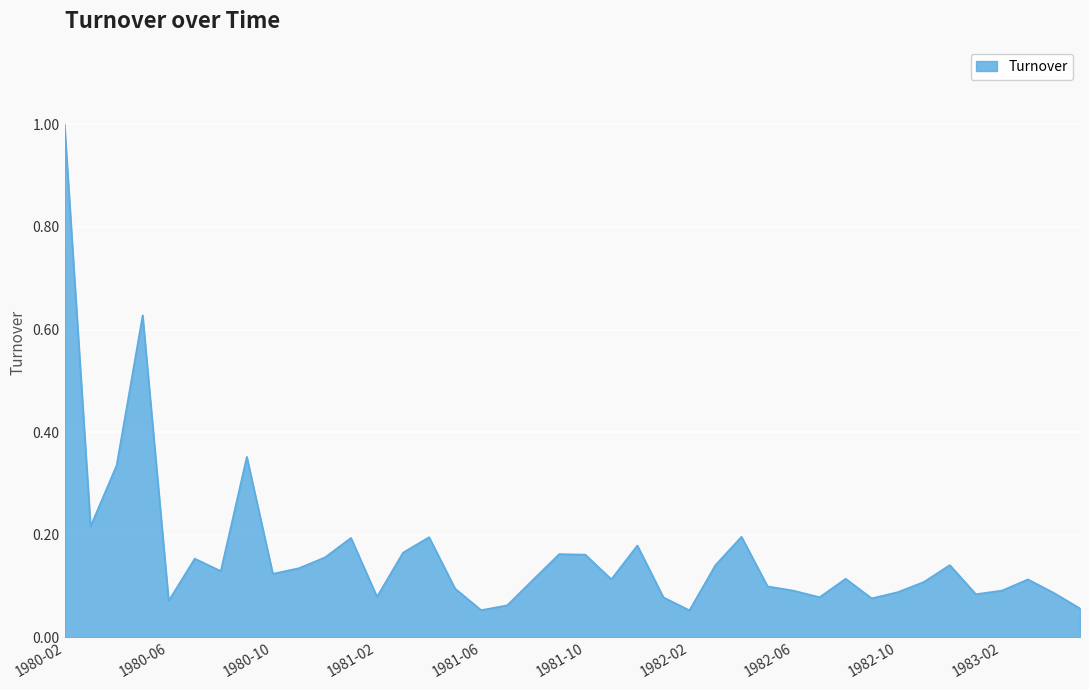

What is the difference between the maximum and minimum values?

0.9